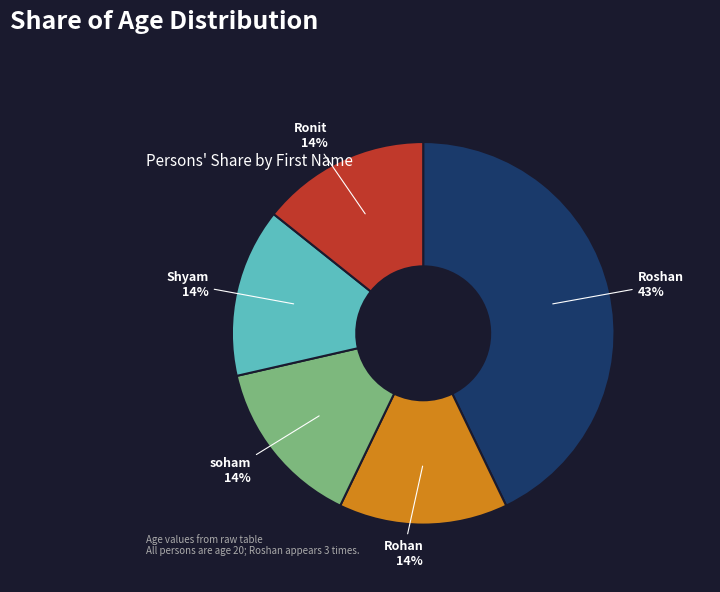

What percentage is the Ronit slice, to the nearest percent?

14%